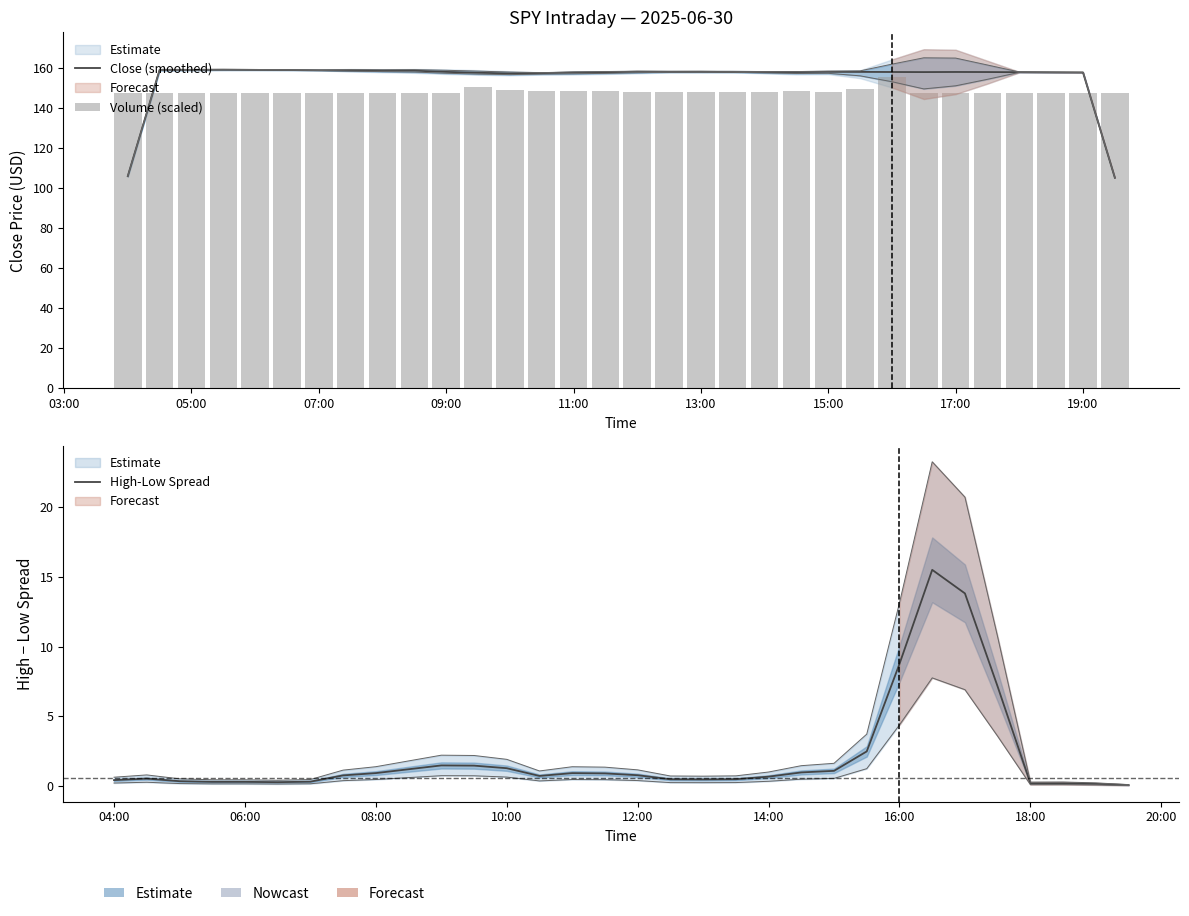

At how many categories does at least one series exceed 29?

32